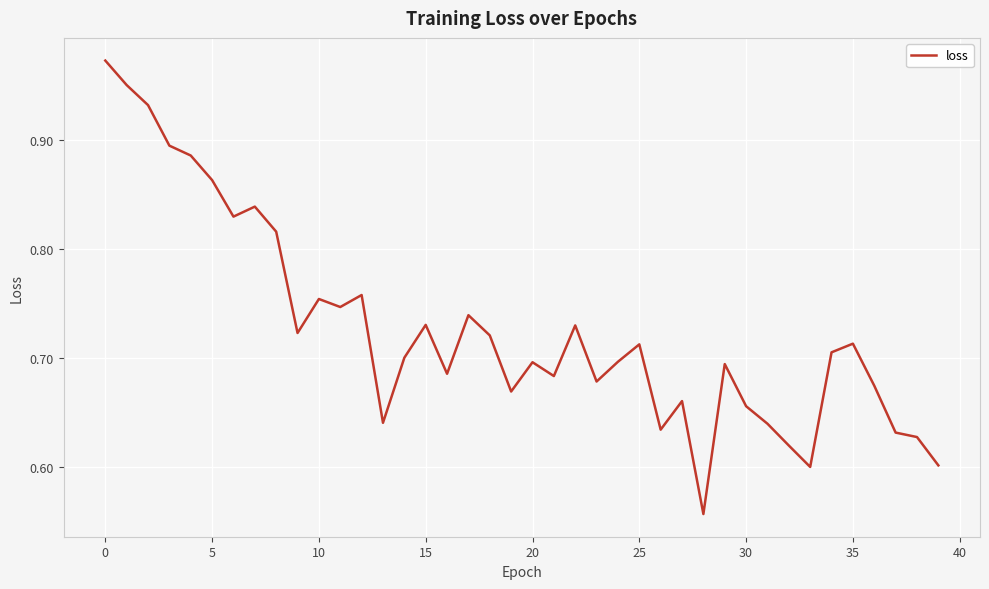

What is the difference between the maximum and minimum values?

0.4